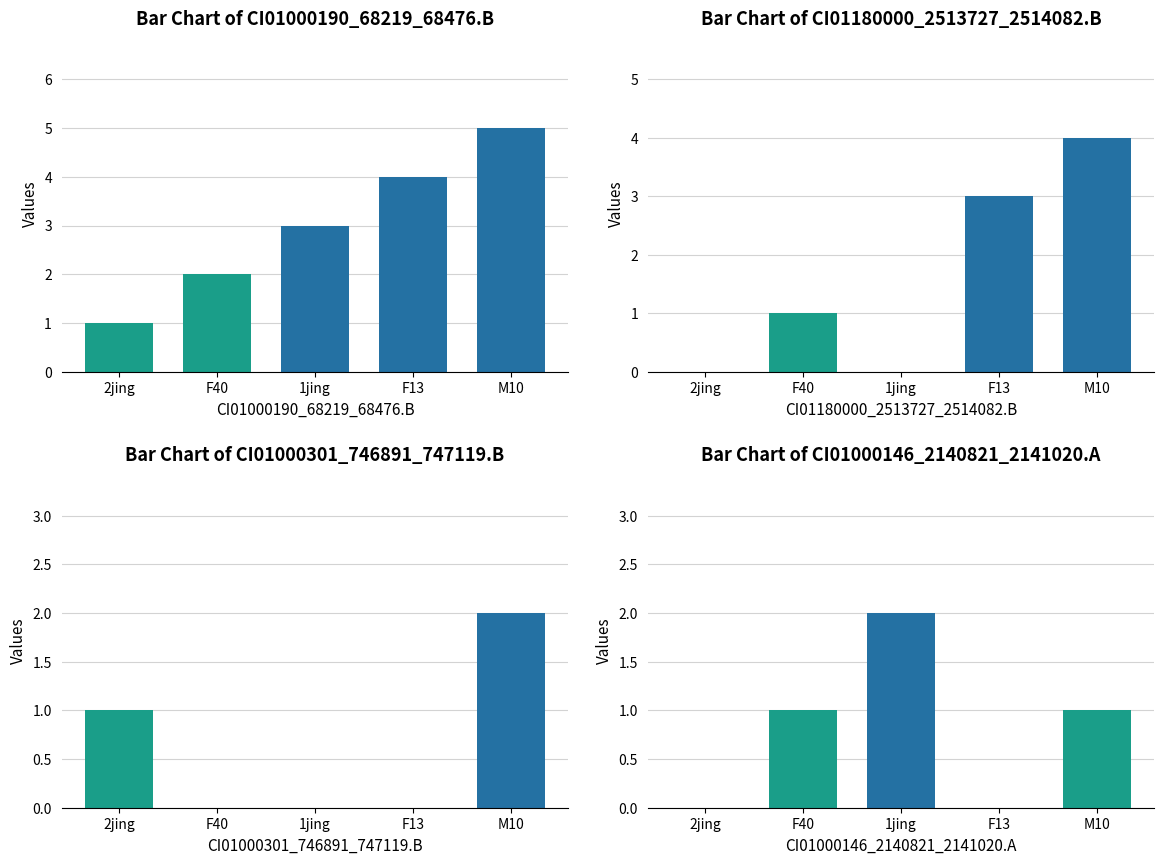

Which series changed the most between 1jing and M10?

CI01180000_2513727_2514082.B